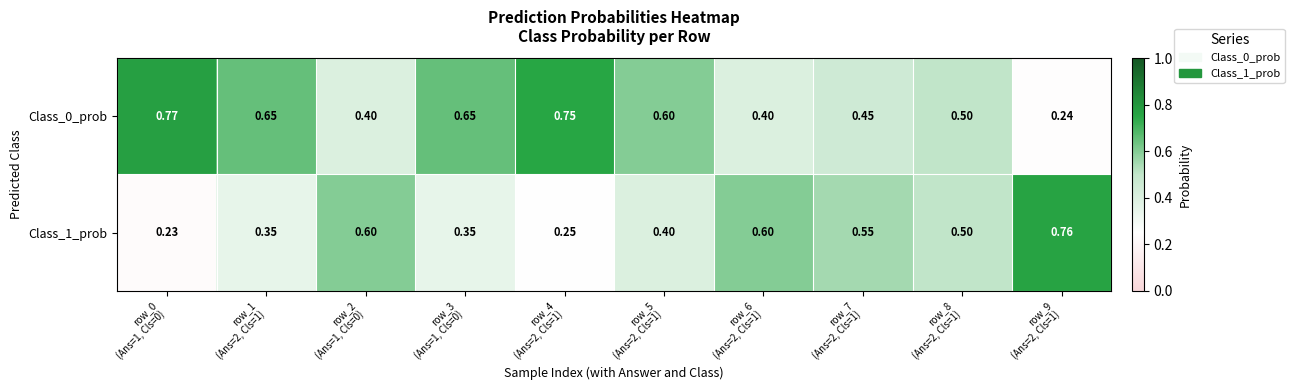

Rank the series at row_7
(Ans=2, Cls=1) from lowest to highest value.

Class_0_prob, Class_1_prob